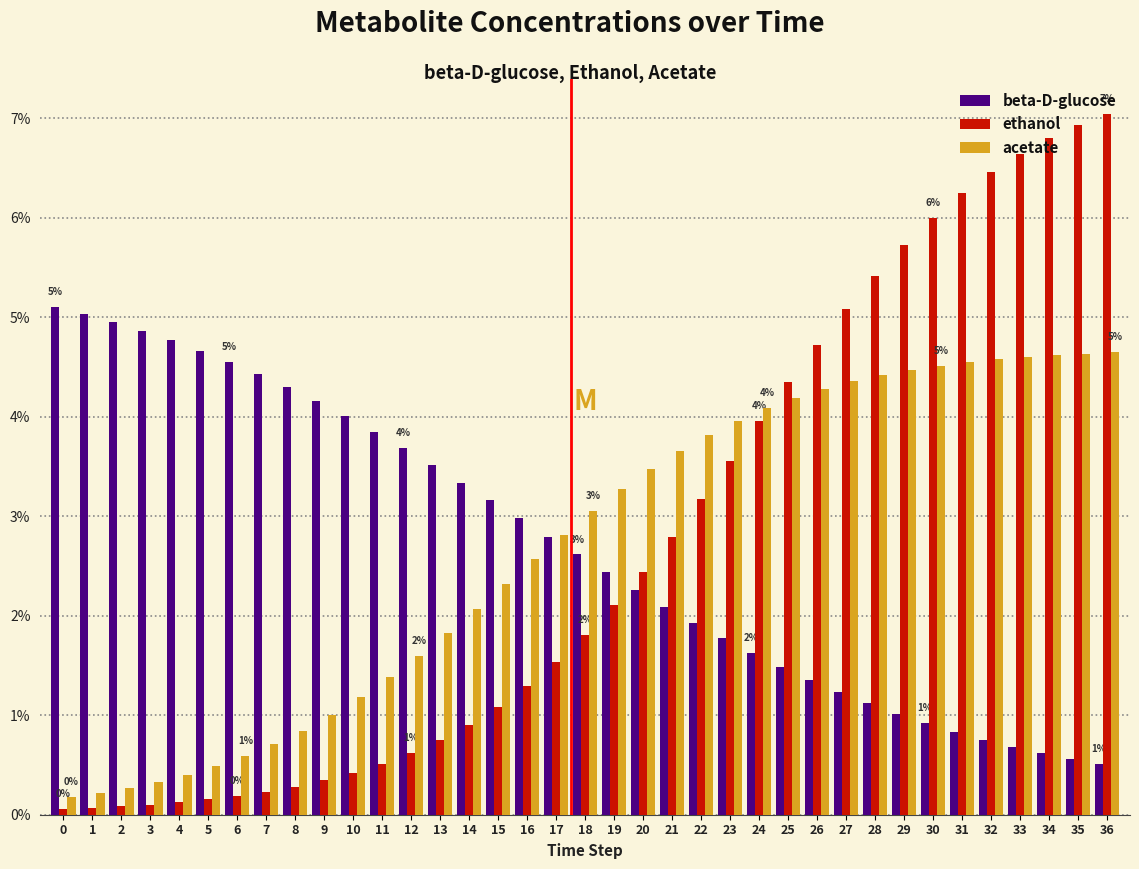

Rank the series at 35 from lowest to highest value.

beta-D-glucose, acetate, ethanol